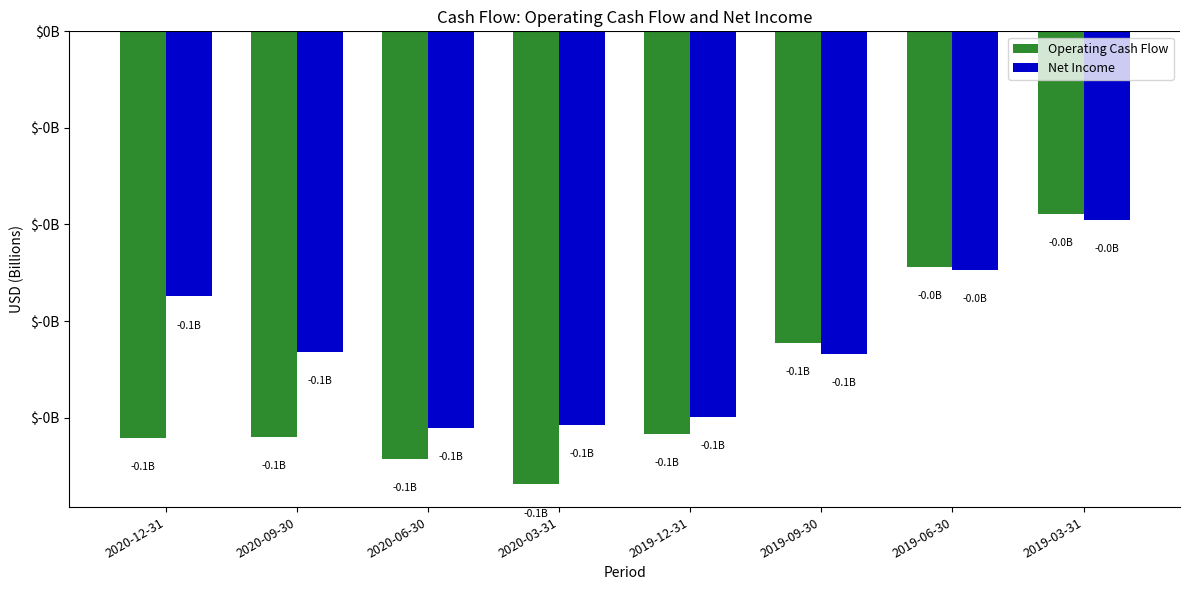

Does the chart contain stacked bars?

No